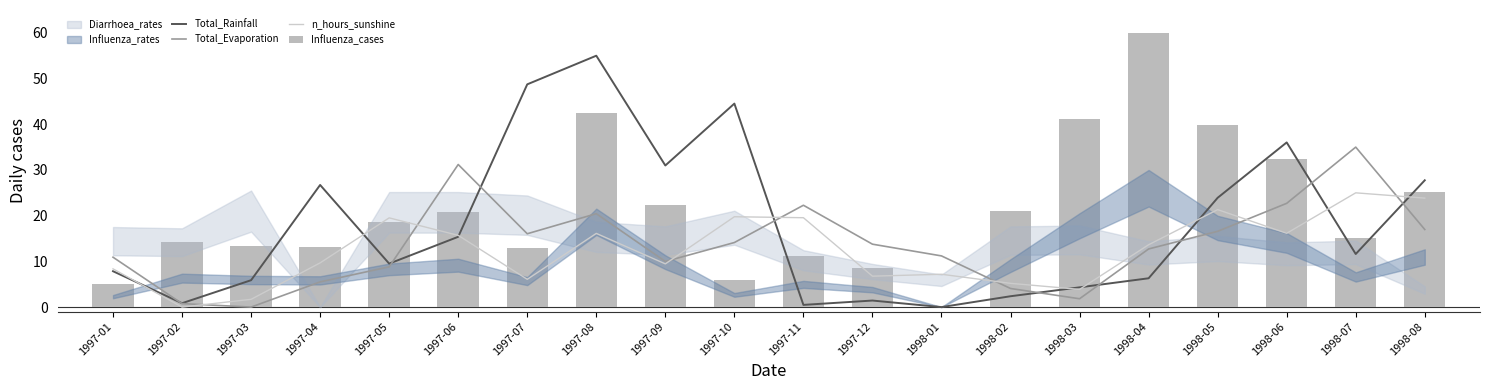

True or false: Total_Evaporation has a value of 11.1 at 1998-05.

False